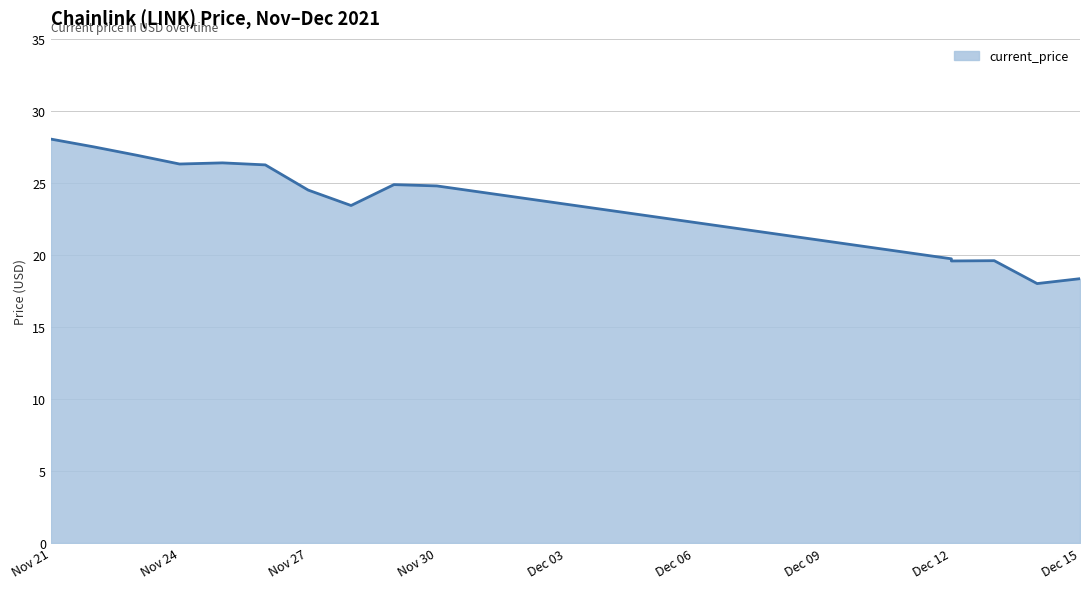

Reading right to left, list all the values displayed in this chart.

18.4	18.0	19.6	19.6	19.7	24.8	24.9	23.4	24.5	26.2	26.4	26.3	26.9	27.5	28.0